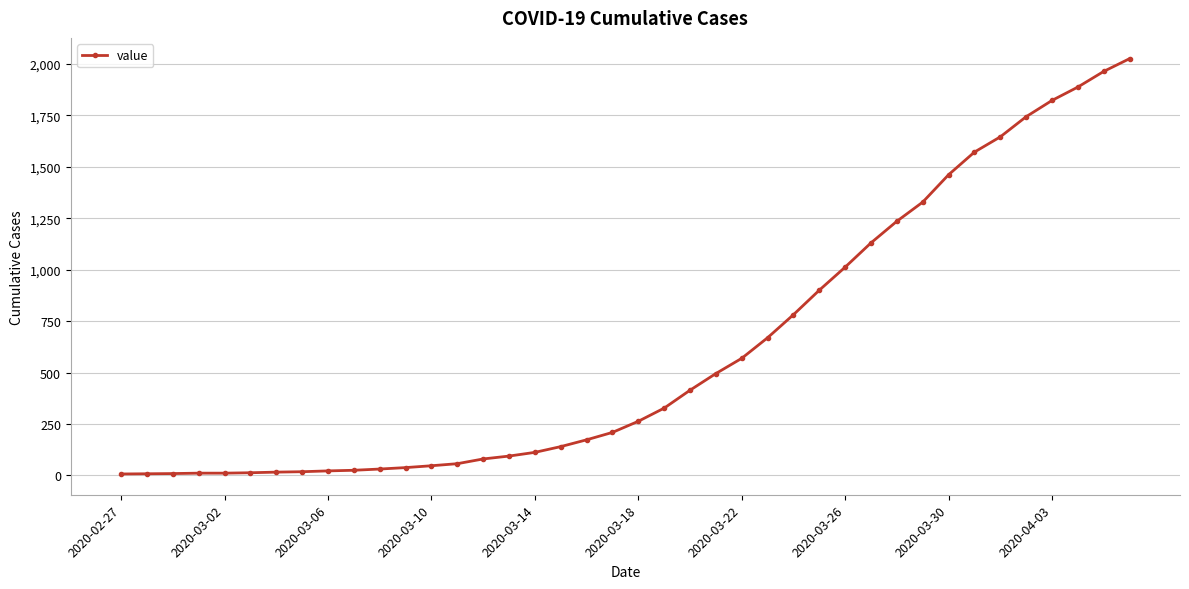

What is the difference between the second highest and second lowest values?

1955